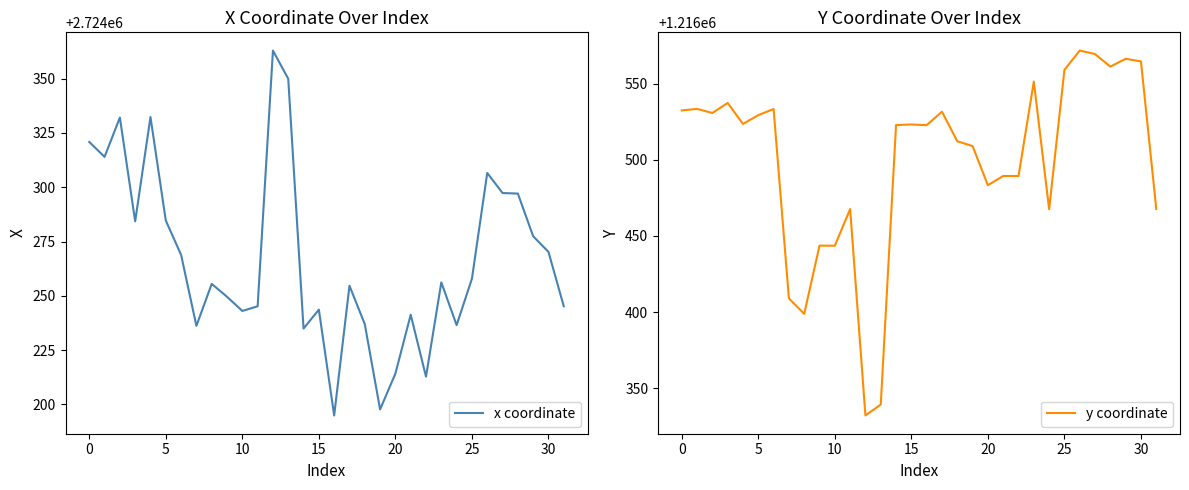

What is the maximum value shown in the chart?

2724363.0